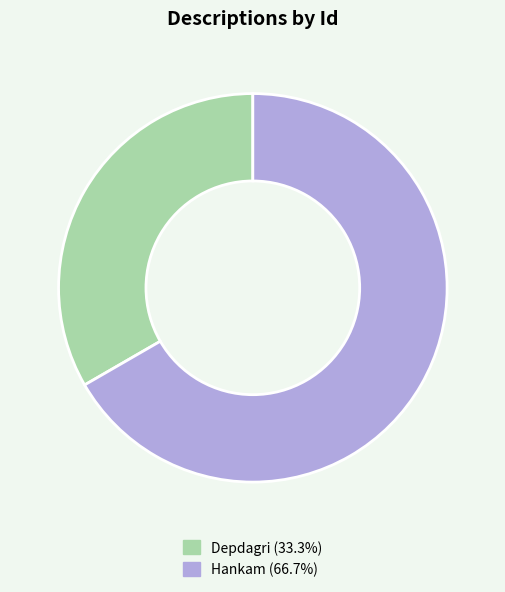

Combined, do Depdagri and Hankam account for over 50%?

Yes